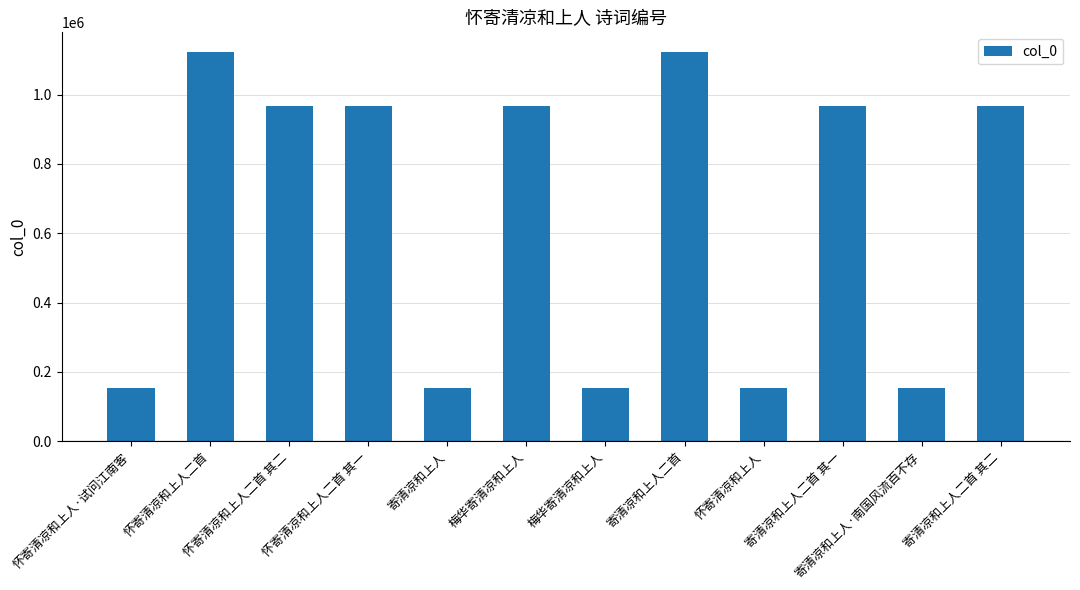

Count the number of data series in this chart.

1